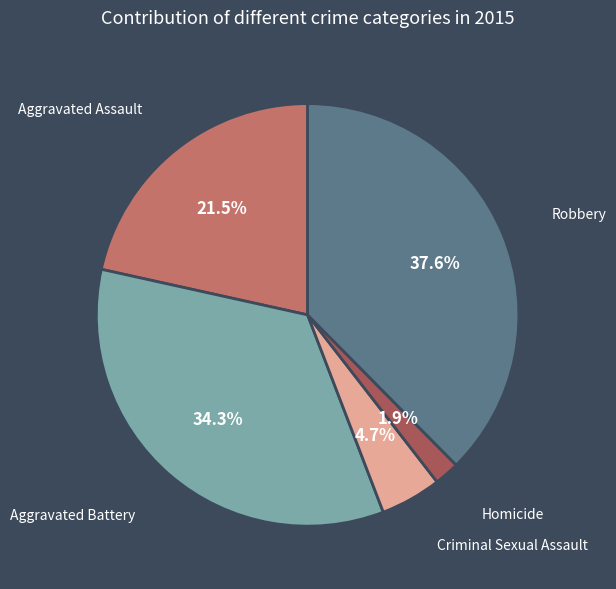

Is there a majority slice in this chart?

No